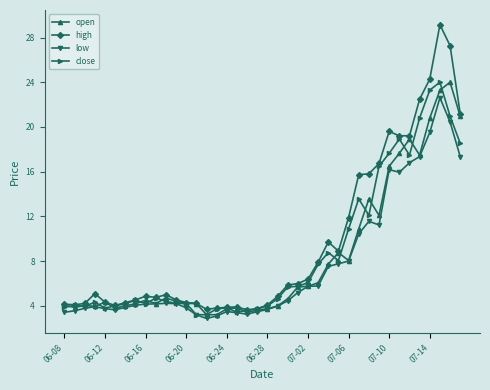

At how many categories does at least one series exceed 2?

40